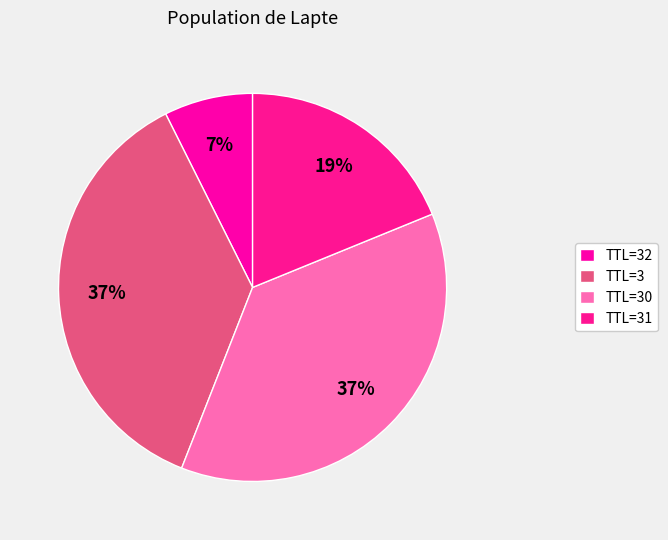

Which category has the biggest portion of the pie?

30